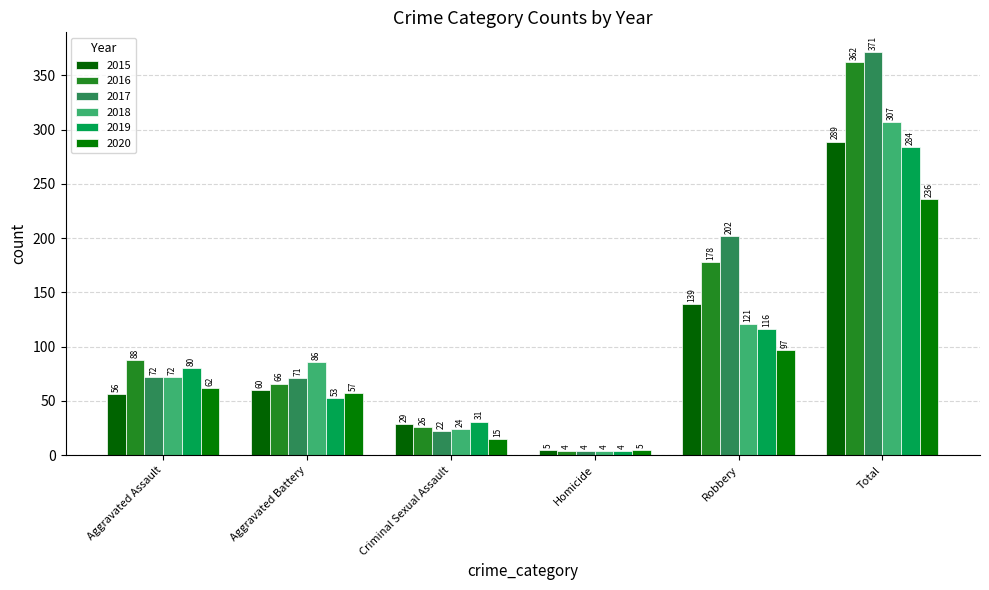

What is the sum of all 2016 values?

724